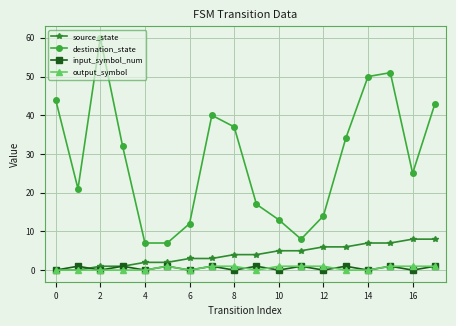

How many interior local peaks does the destination_state series have?

3